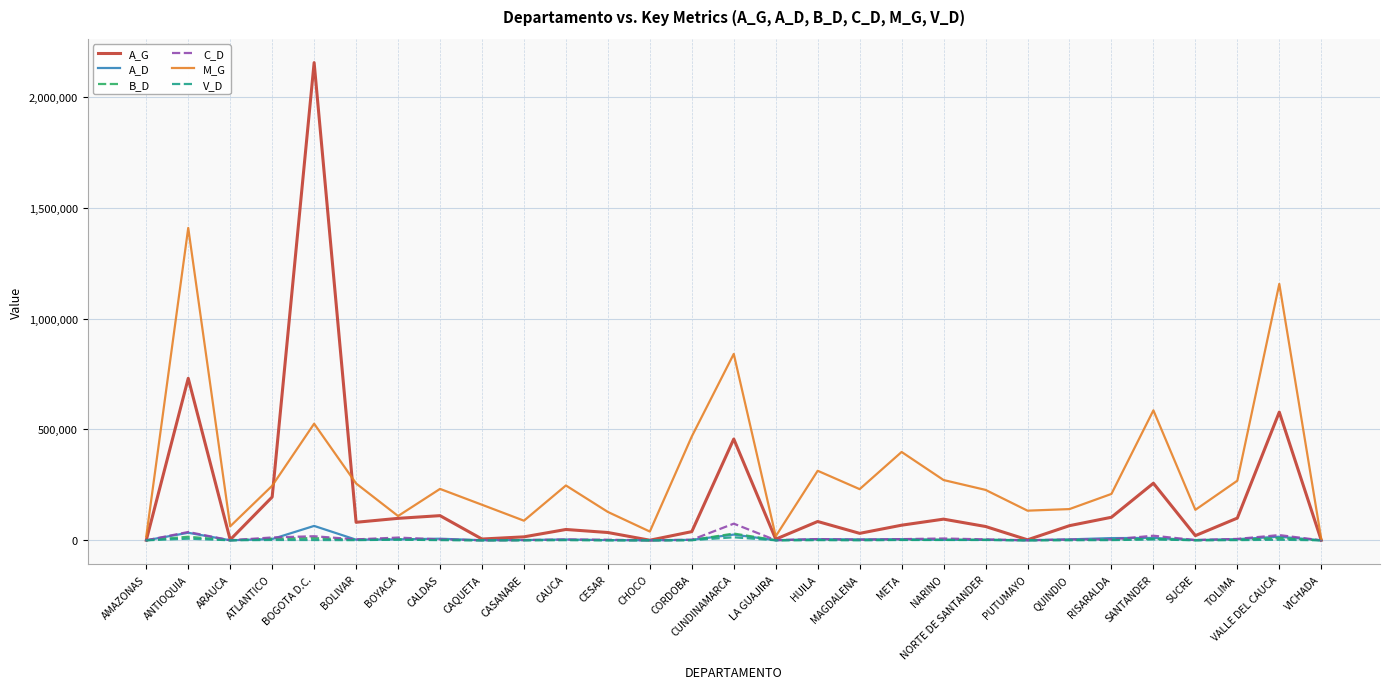

What is the total value across all series at NARINO?

381187